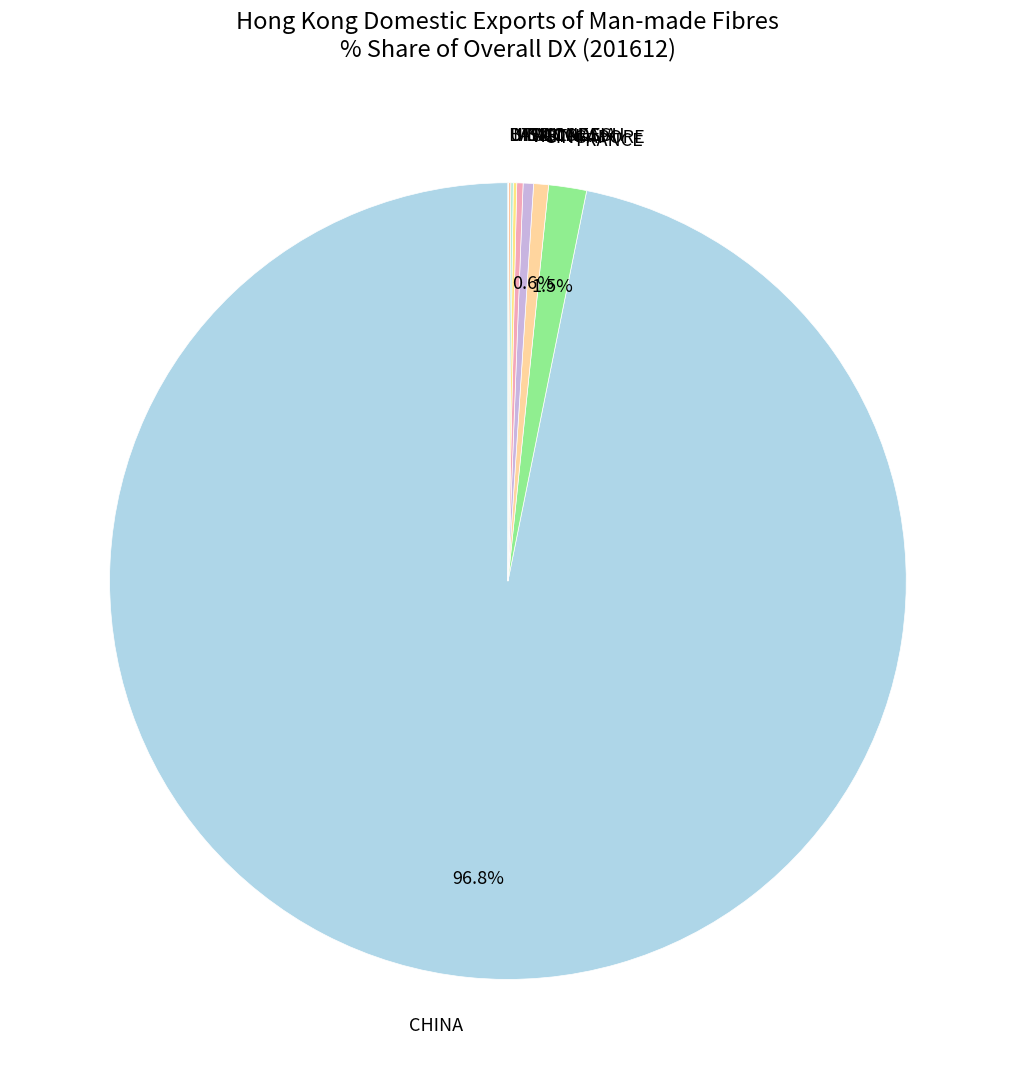

Is there any slice that represents more than half of the pie?

Yes